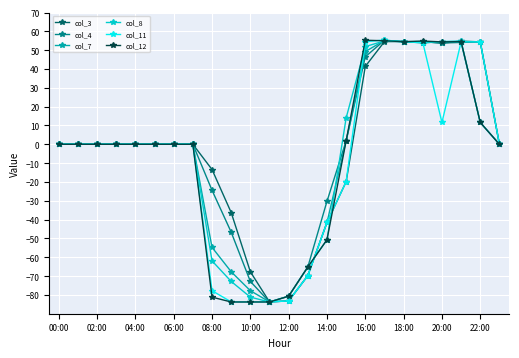

What is the minimum value for col_12?

-83.8